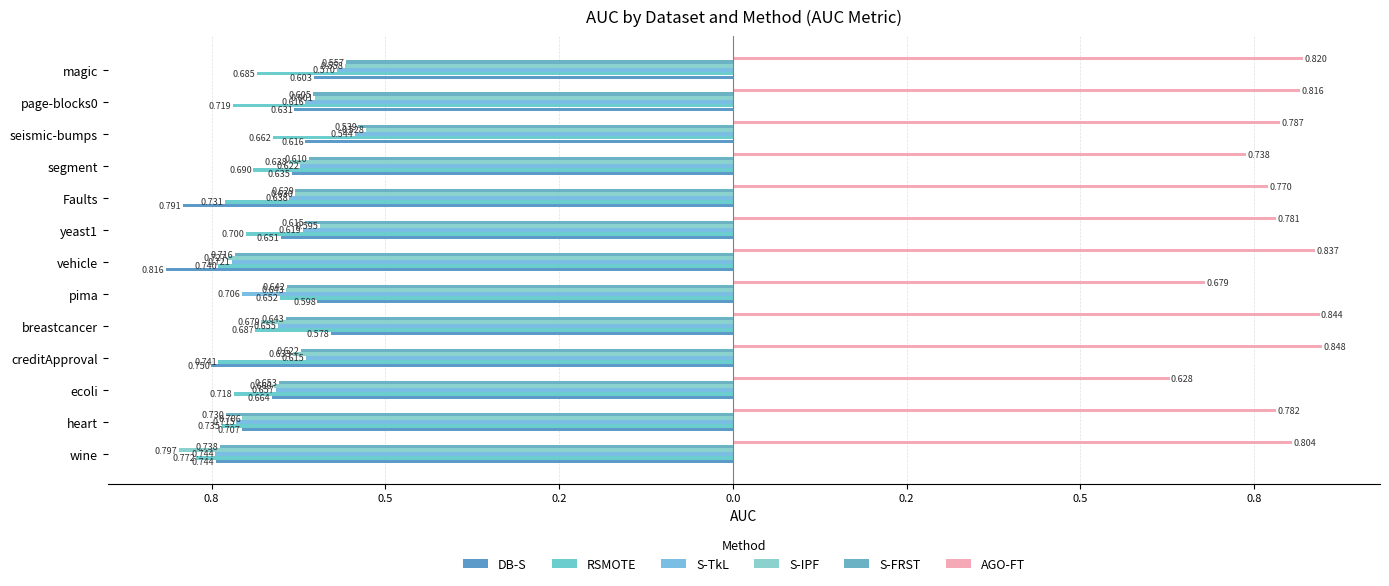

What are all the series names shown in the legend?

DB-S, RSMOTE, S-TkL, S-IPF, S-FRST, AGO-FT